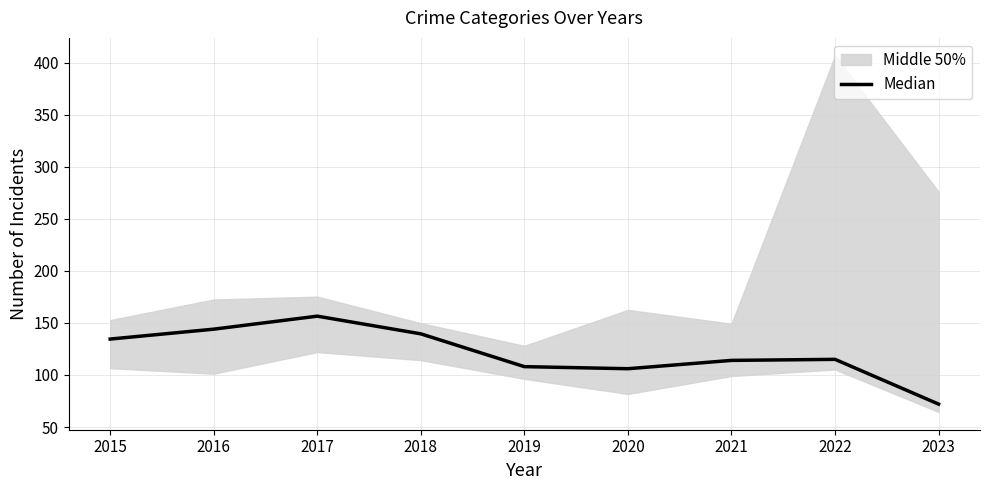

Reading left to right, extract all data points from this chart.

134.5	144.0	156.5	139.5	108.0	106.0	114.0	115.0	72.0